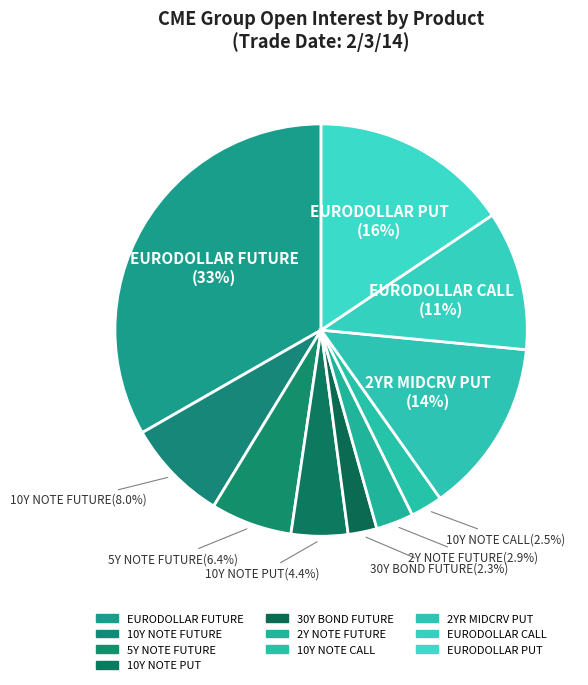

True or false: 30Y BOND FUTURE accounts for 17% of the total.

False